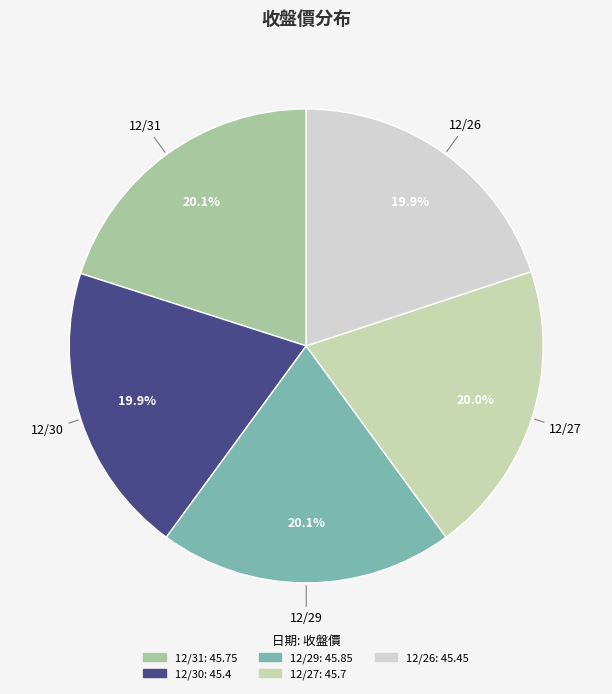

The 12/30 slice represents 20% of the pie. True or false?

True